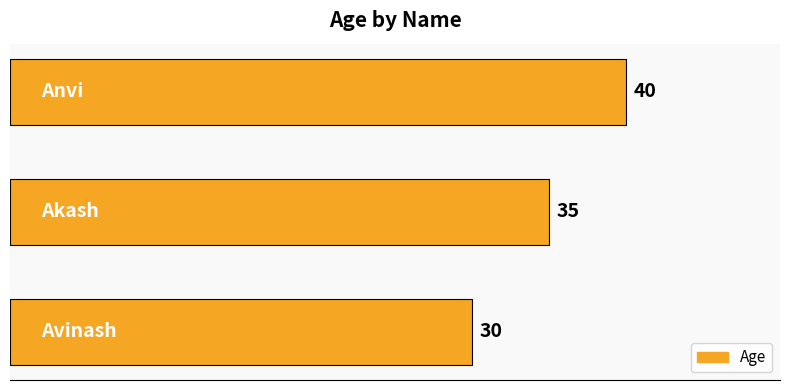

What is the difference between the maximum and minimum values?

10